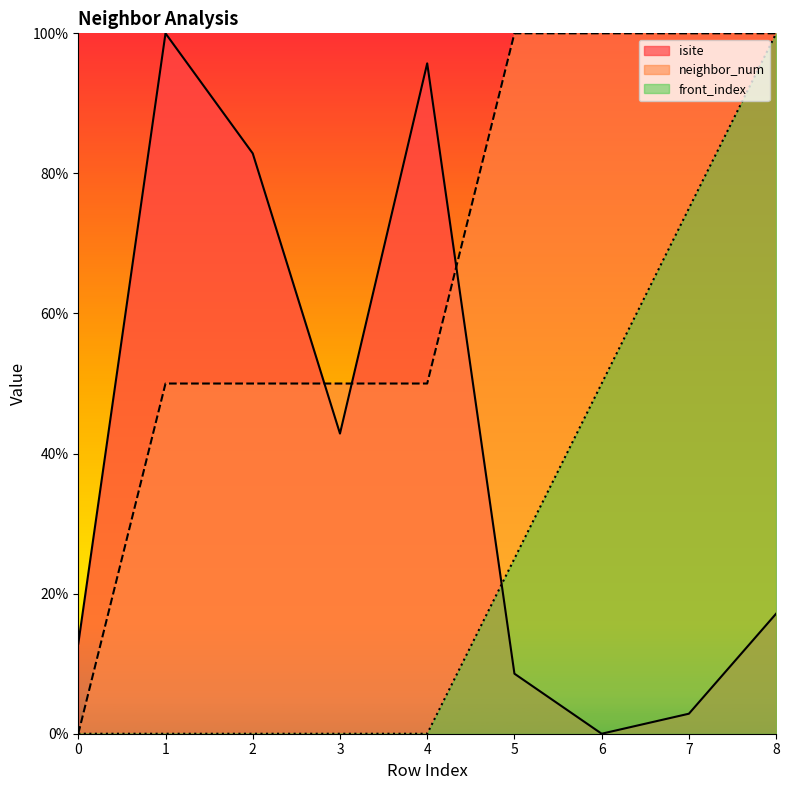

Does the chart display data point markers on the line(s)?

No